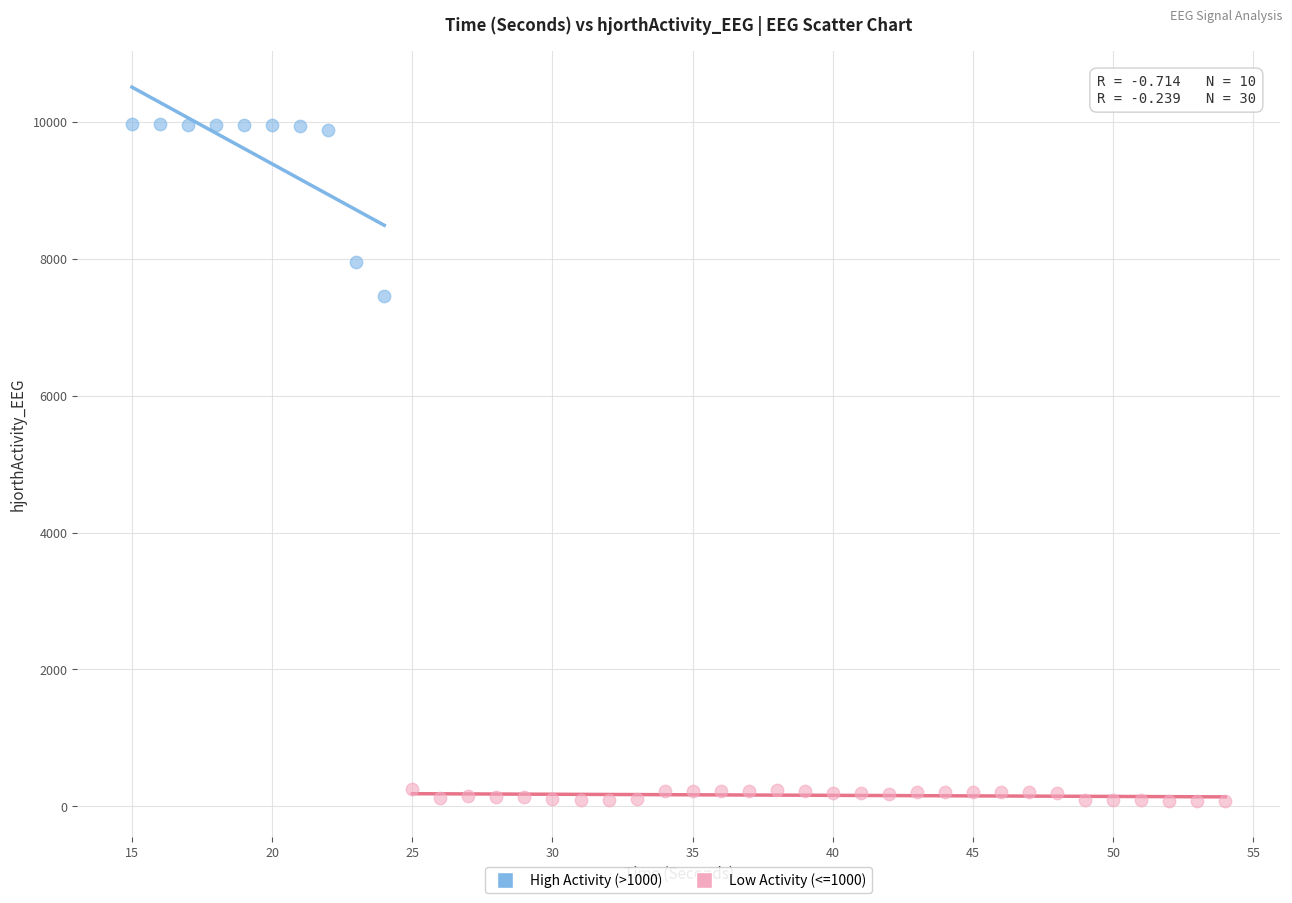

Which series contains the lowest Y value?

Low Activity (<=1000)